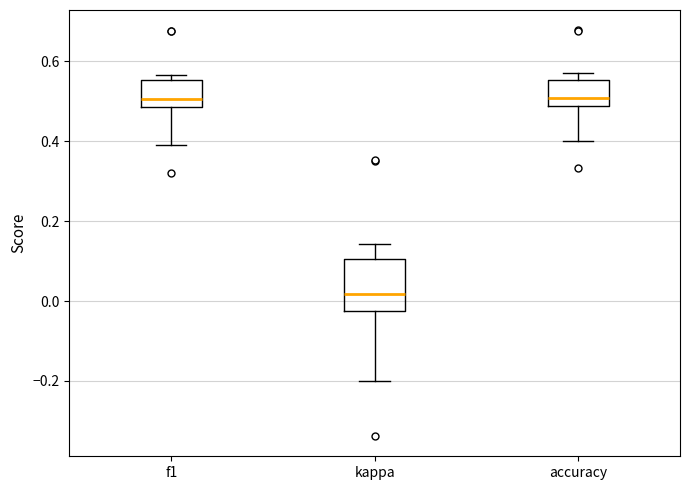

Which box has the lowest median line?

kappa